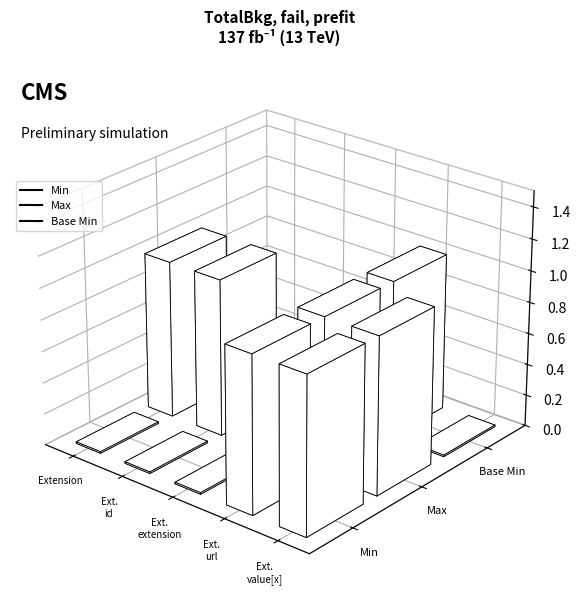

List the series in order of their overall mean, highest first.

Max, Min, Base Min